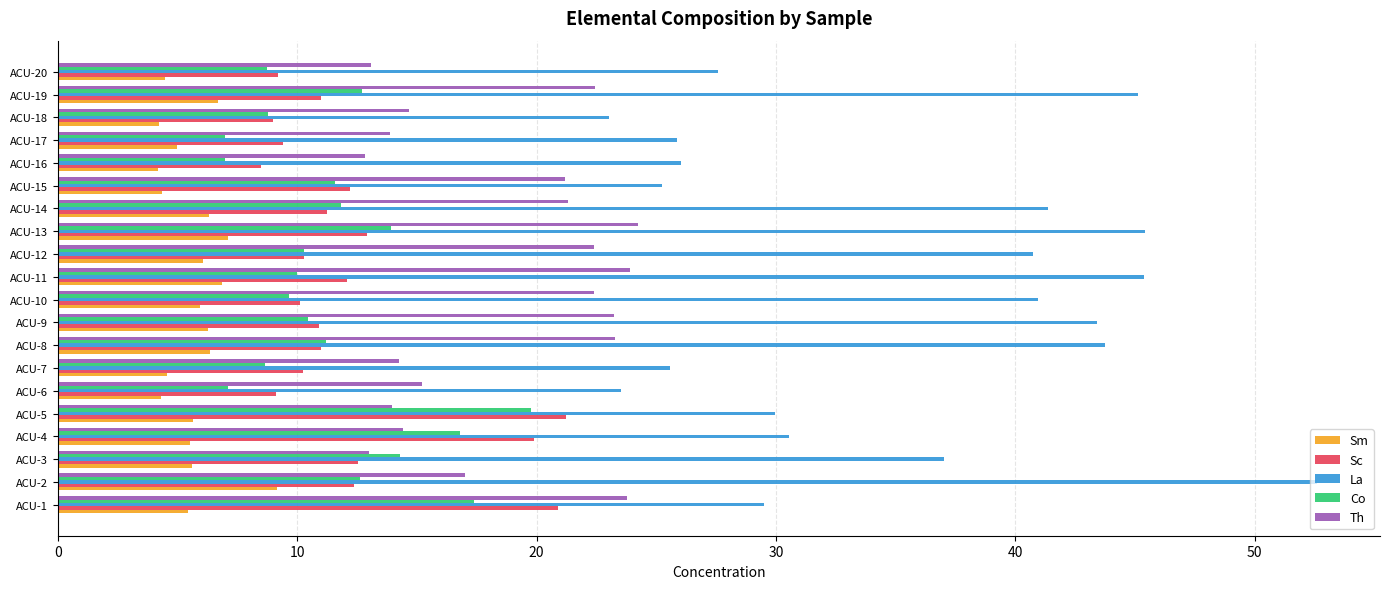

What is the difference between the maximum and minimum values in the La series?

29.6